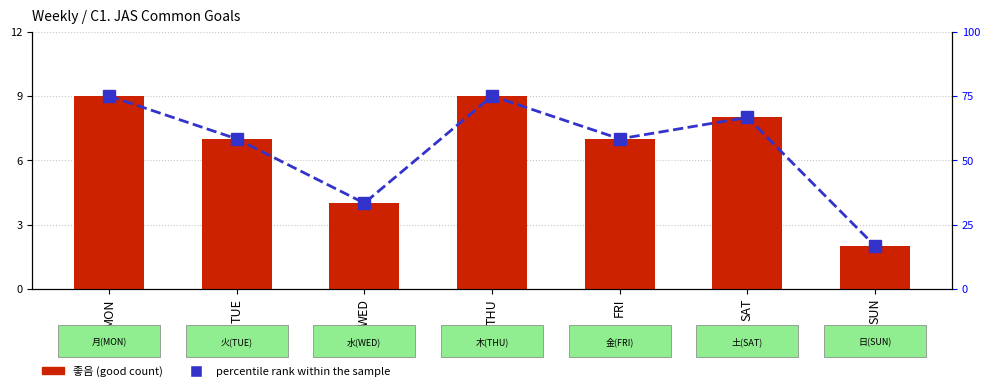

The value of 좋음 (good count) at TUE is 7.0. True or false?

True